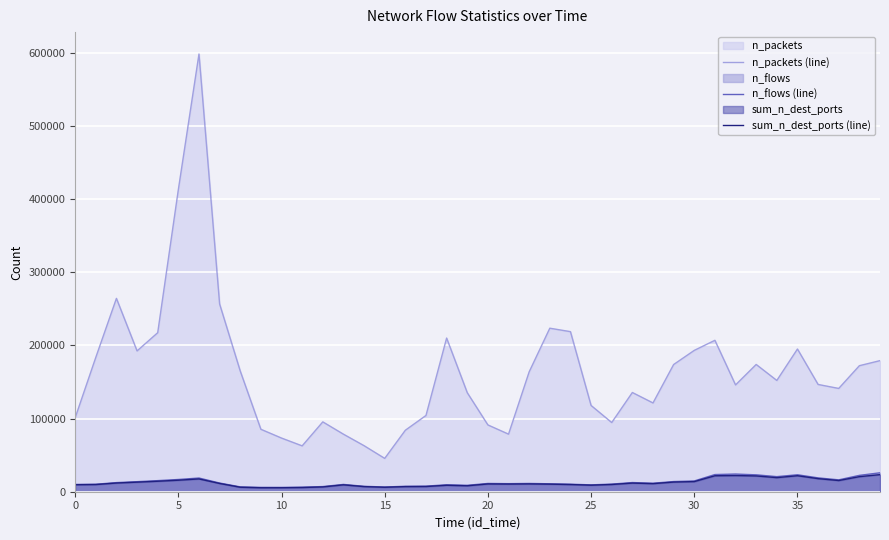

Between 20 and 18, which is larger?

18